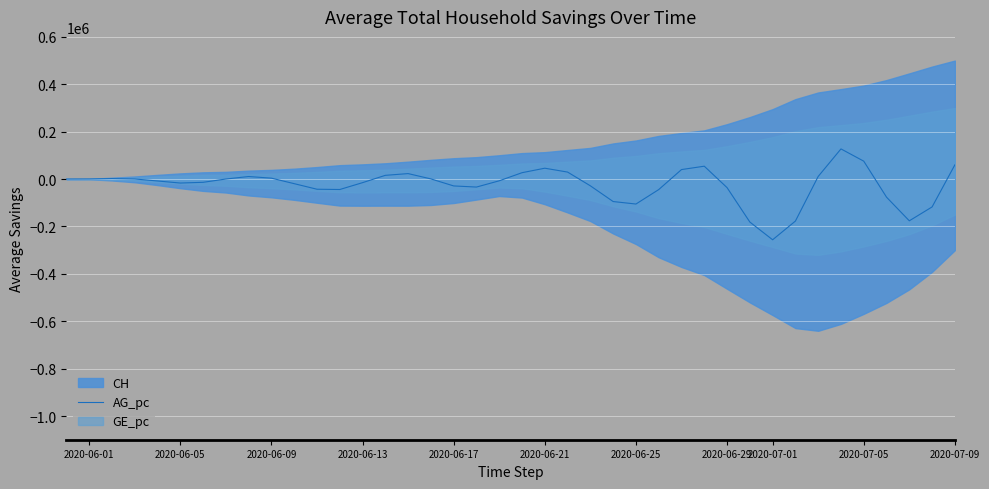

How many lines are shown in the chart?

1